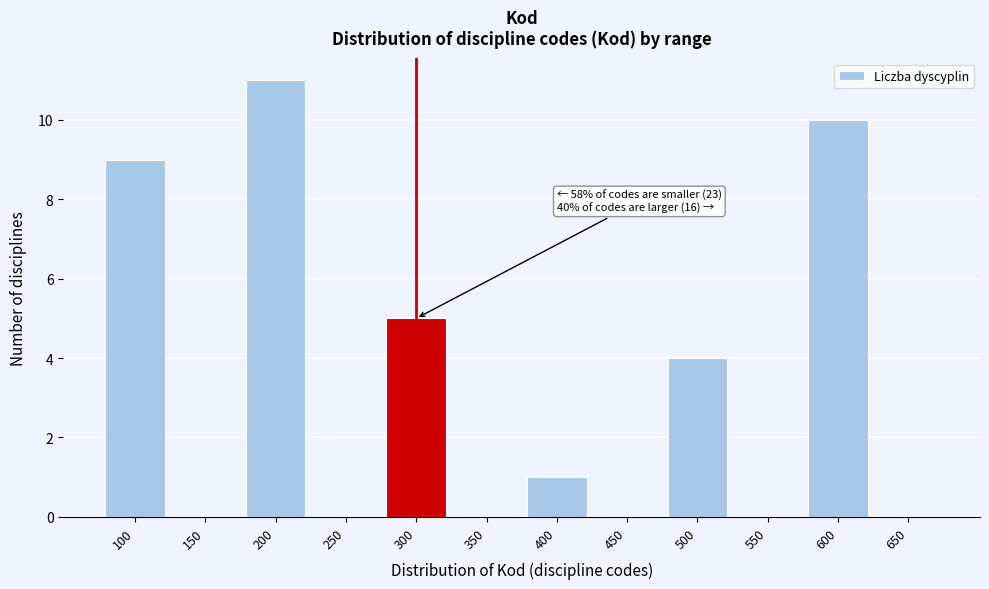

Reading right to left, transcribe all the data shown in this chart.

650=0	600=10	550=0	500=4	450=0	400=1	350=0	300=5	250=0	200=11	150=0	100=9